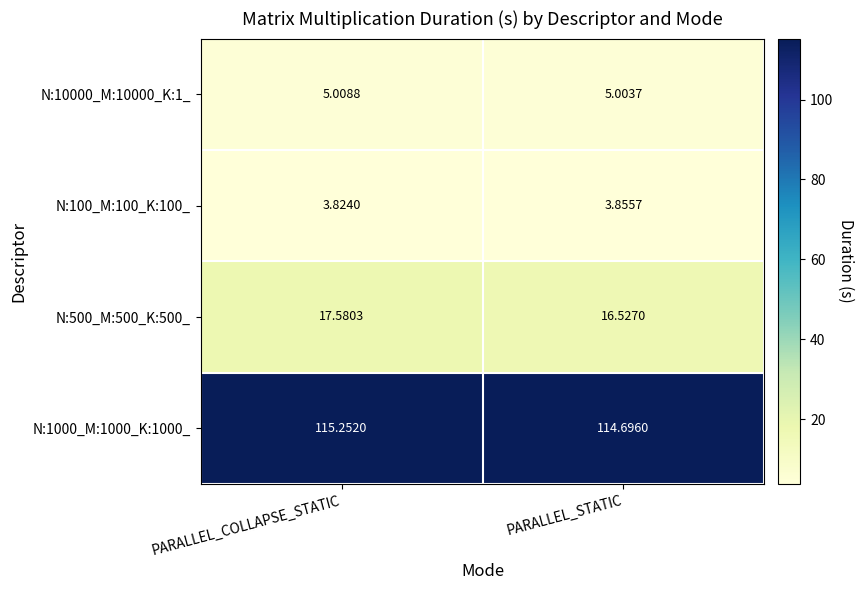

Which label corresponds to the smallest value in the chart?

PARALLEL_COLLAPSE_STATIC